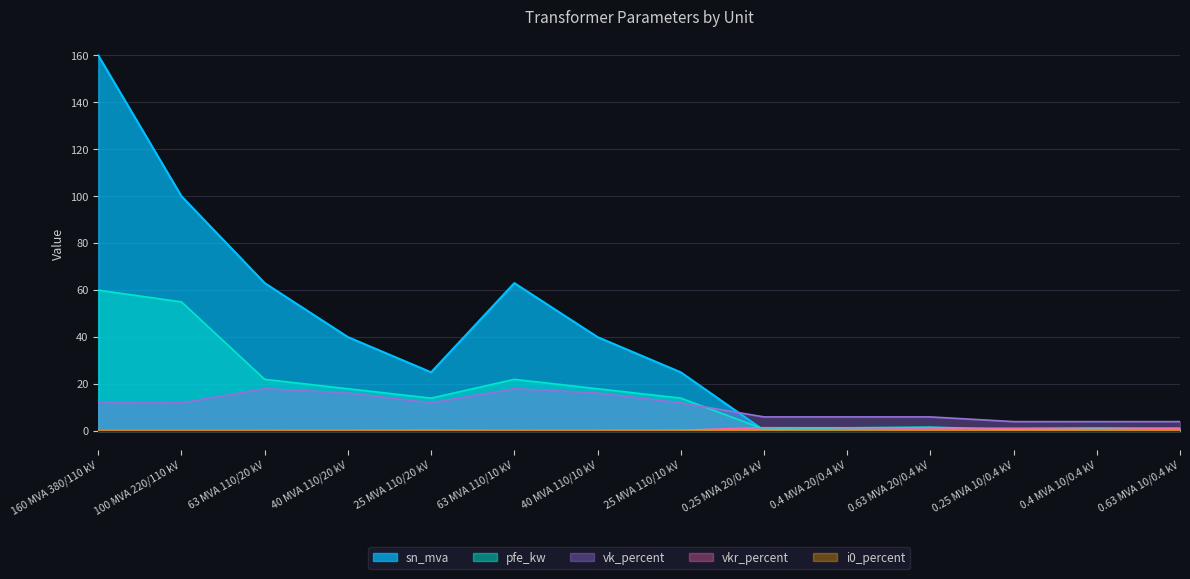

The value of pfe_kw at 0.25 MVA 10/0.4 kV is 0.4. True or false?

False